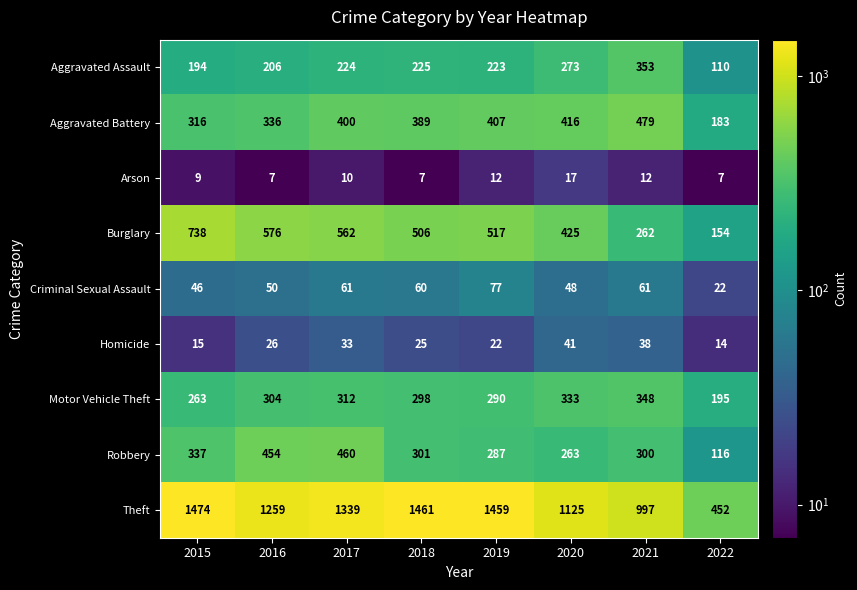

How many Homicide values are between 22 and 38?

5